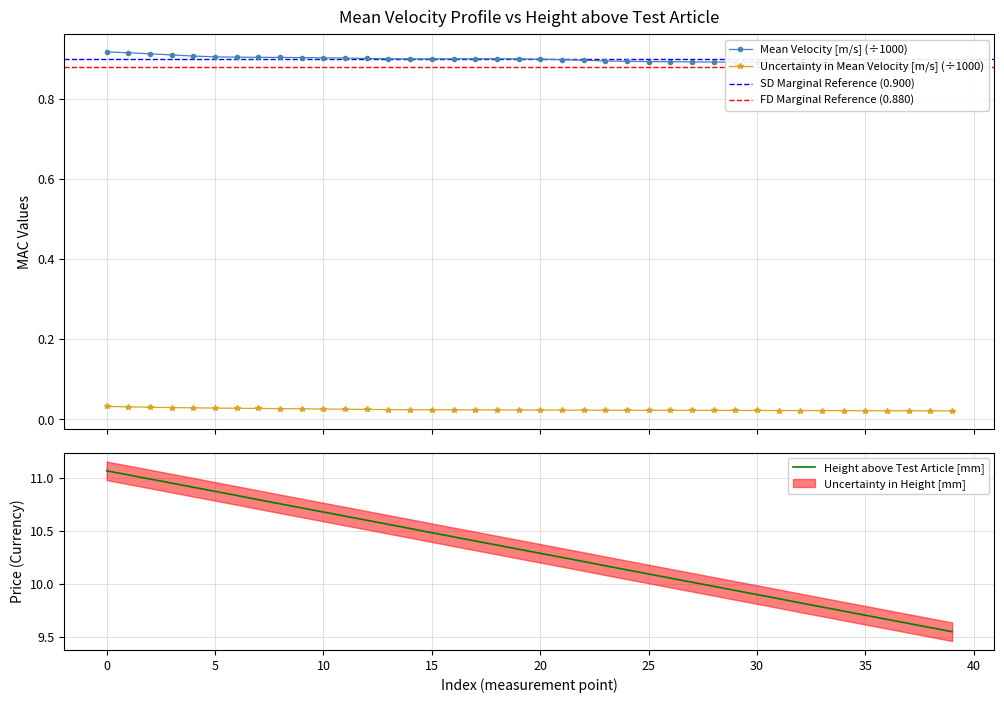

What is the spread (max minus min) of values at 9?

10.7